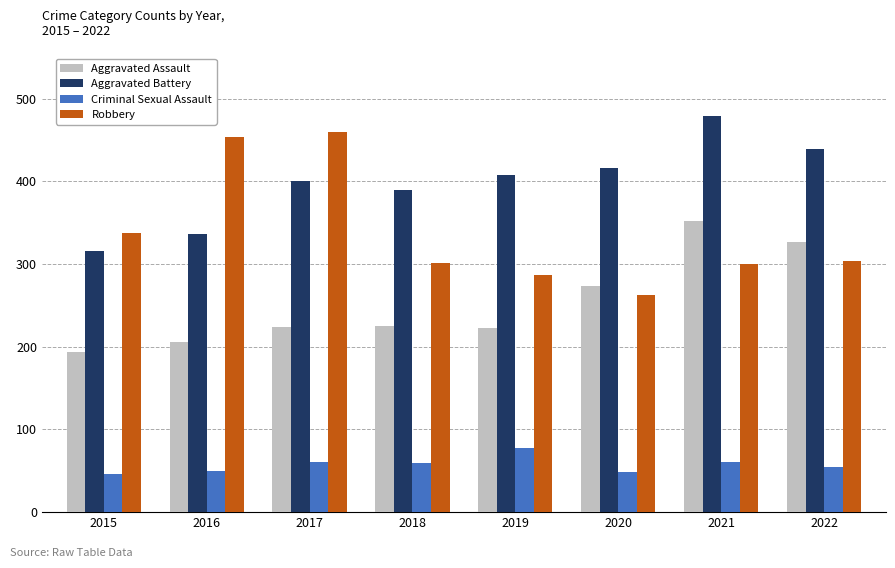

At 2016, list the series in order from largest to smallest.

Robbery, Aggravated Battery, Aggravated Assault, Criminal Sexual Assault